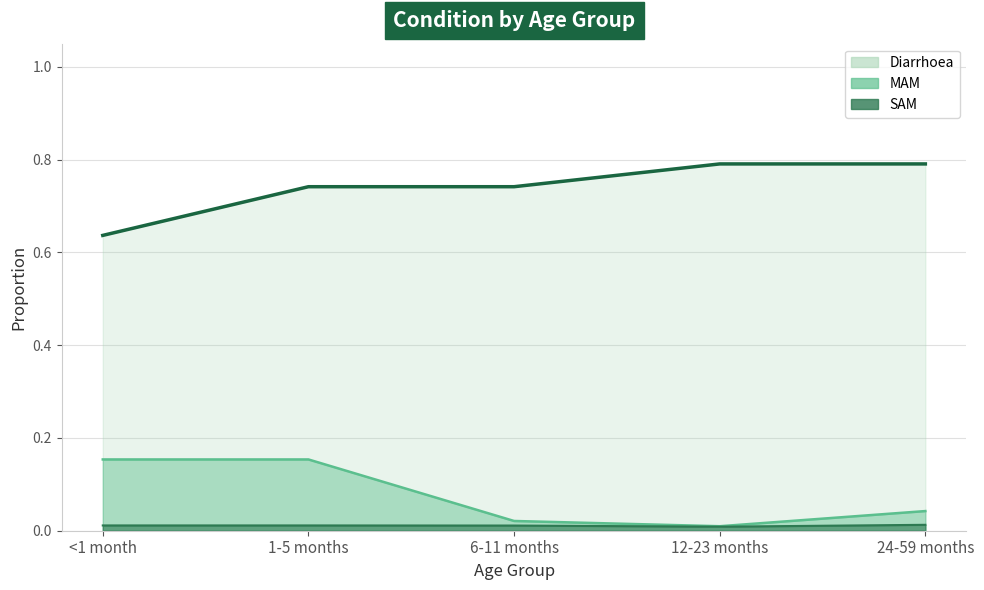

What is the label of the 5th point from the left?

24-59 months